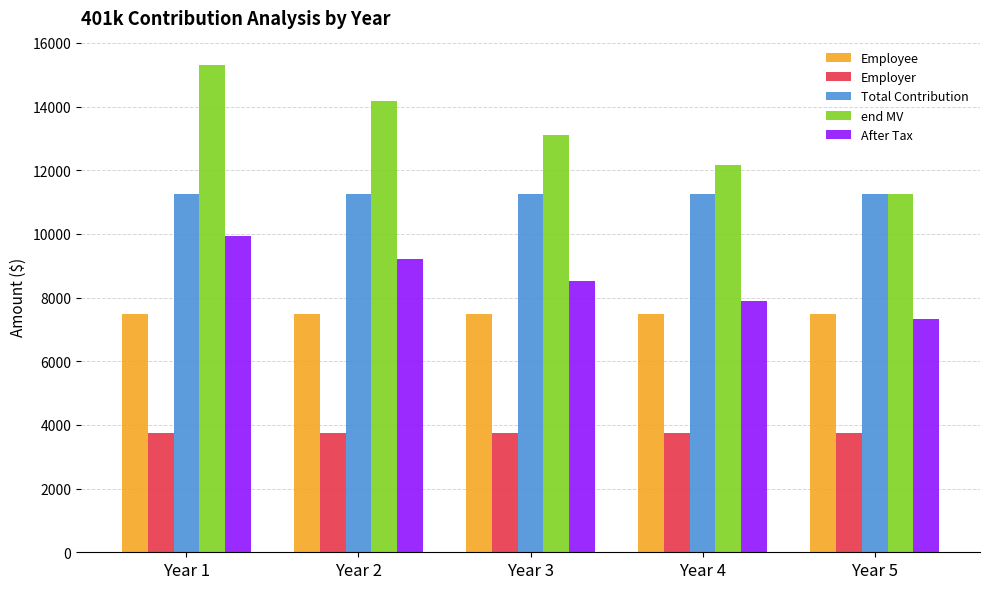

What is the value of the Employer bar at the 5th from the left?

3750.0